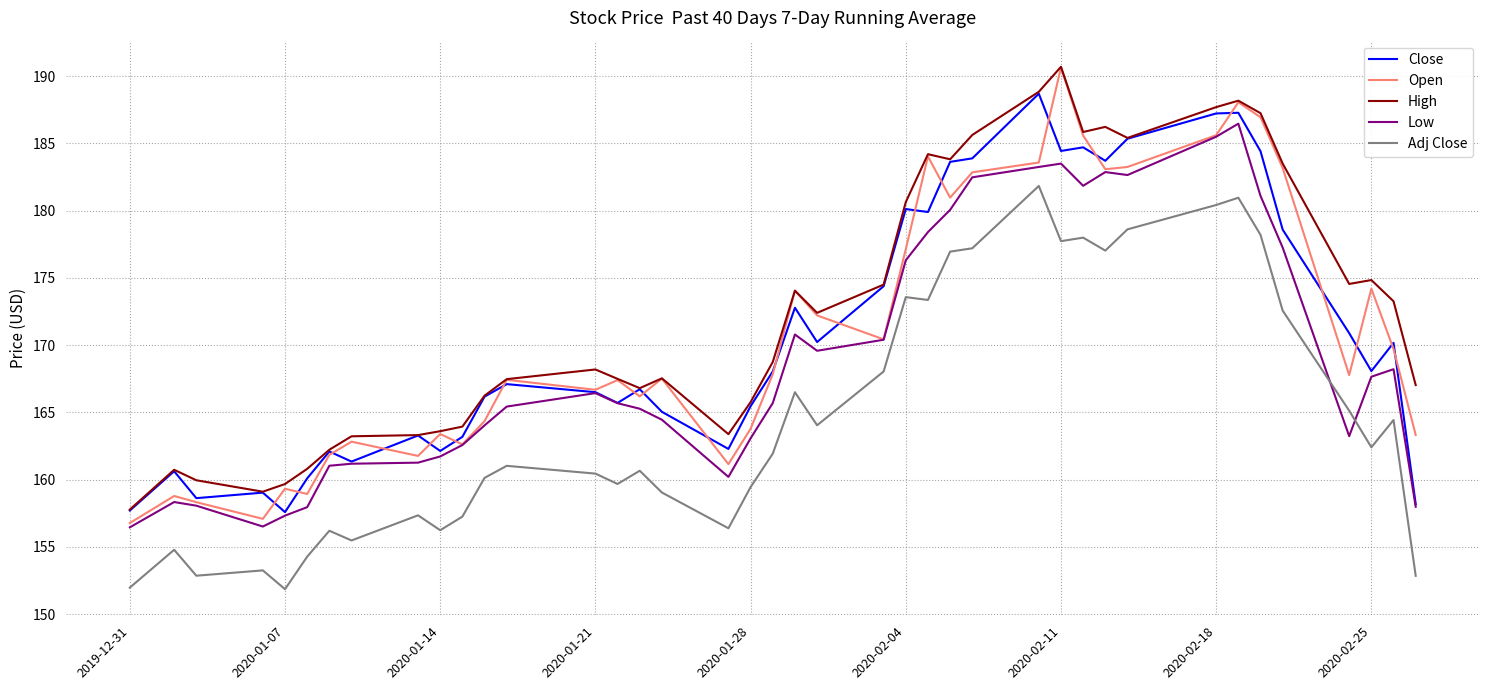

What is the lowest value of the Open series?

156.8